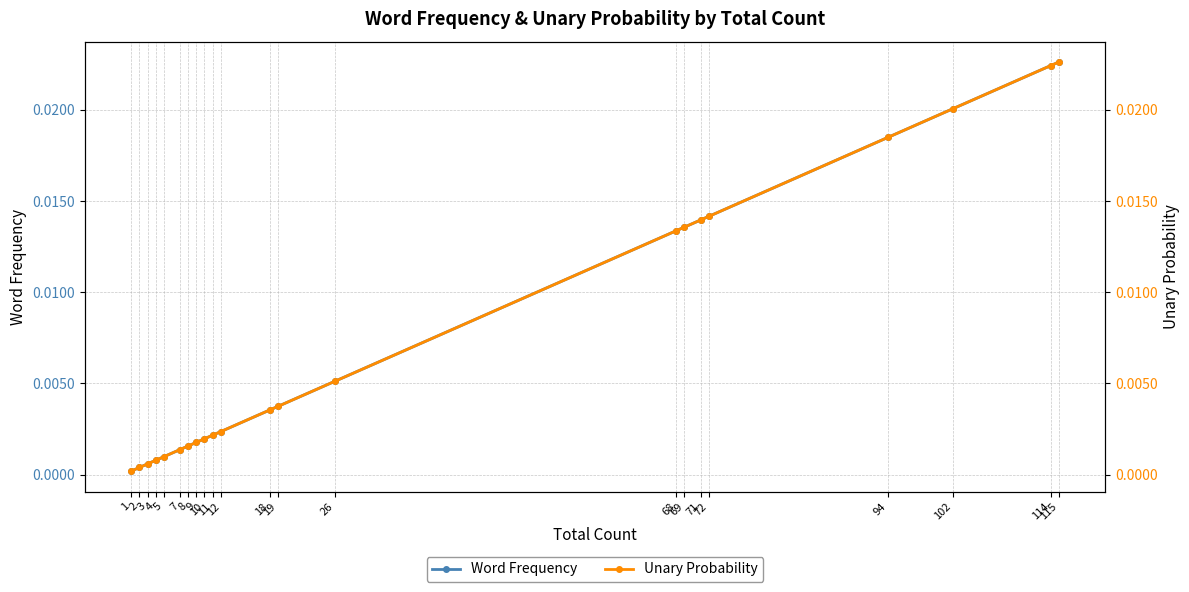

The value of Unary Probability at 94 is 0.0. True or false?

False